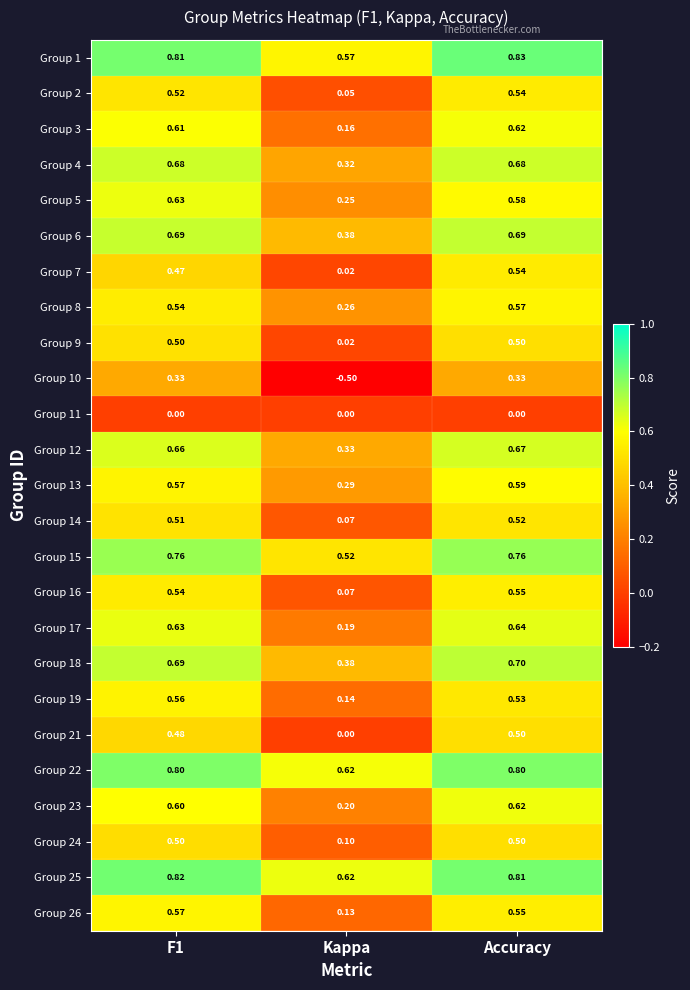

Which label corresponds to the largest value in the chart?

Accuracy